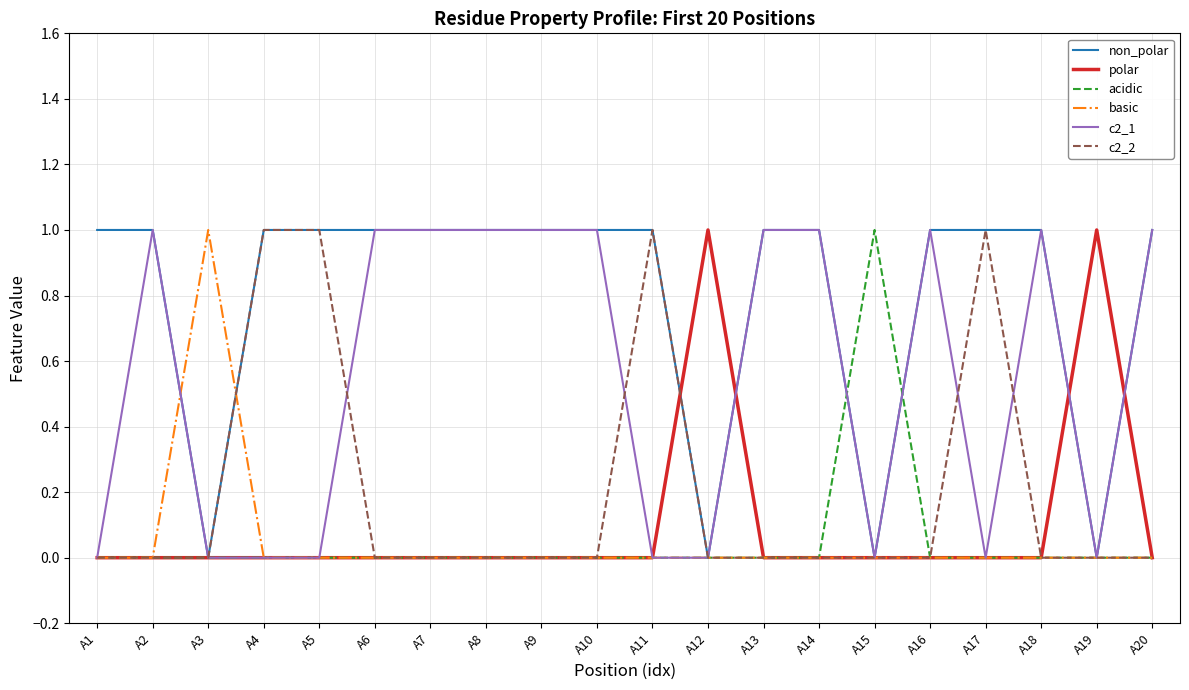

Between A1 and A20, which series saw the biggest shift?

c2_1